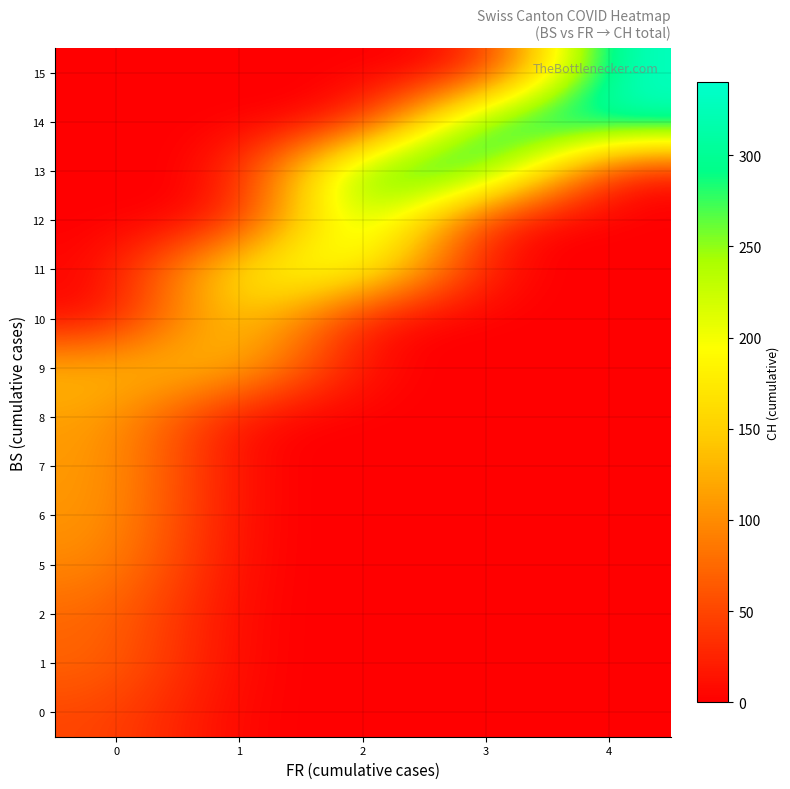

Between 4 and 2, which is larger?

4